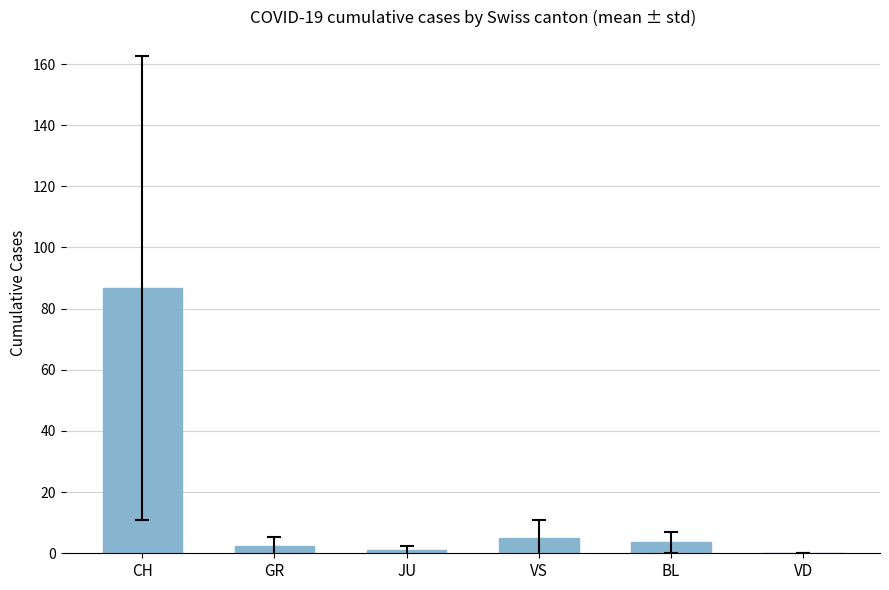

How many data points does each series have?

6